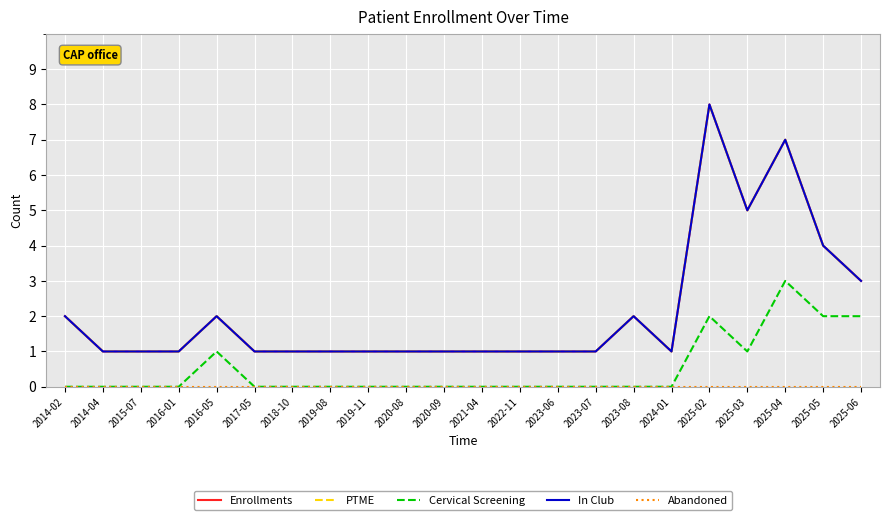

How many In Club values are between 1 and 2?

17